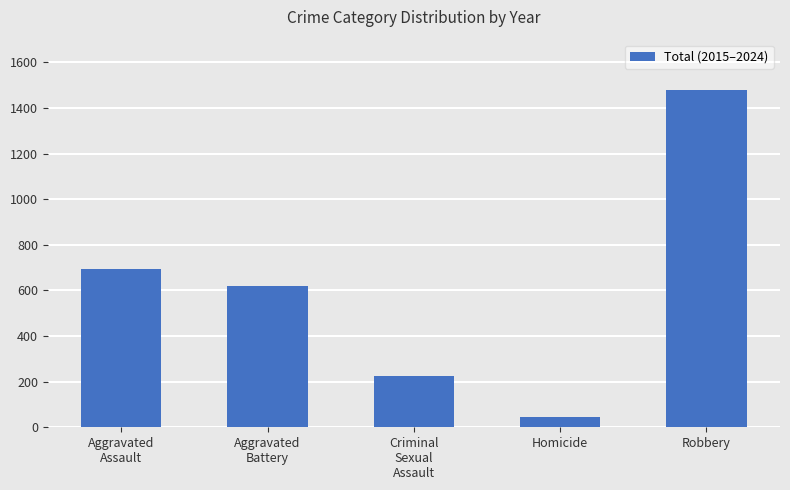

What position from the right is Homicide?

2